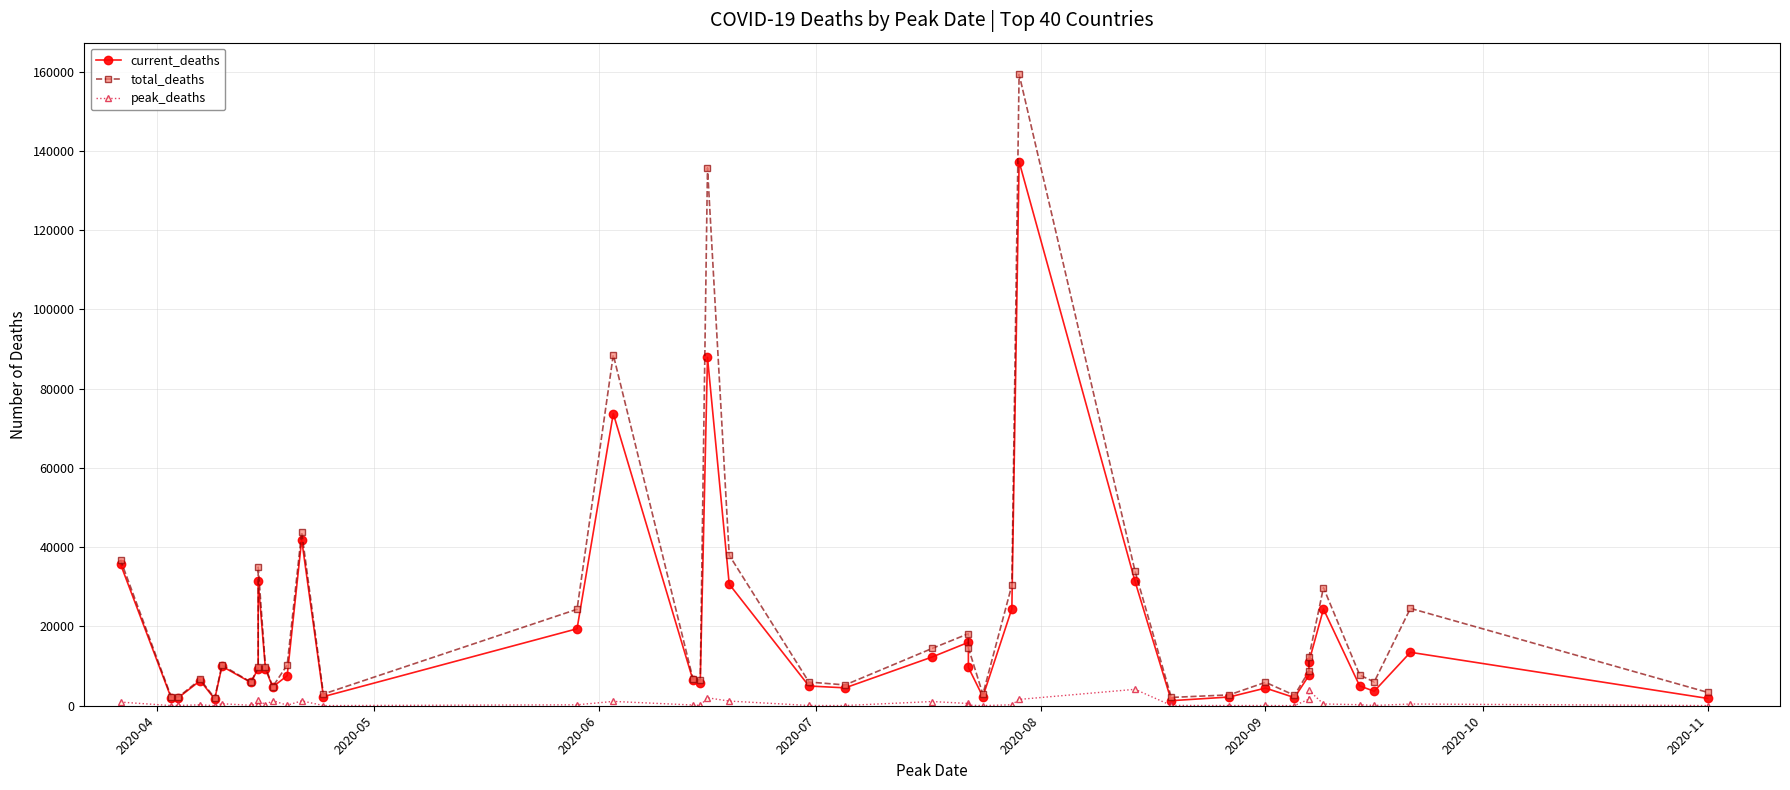

List the series in order of their overall mean, lowest first.

peak_deaths, current_deaths, total_deaths